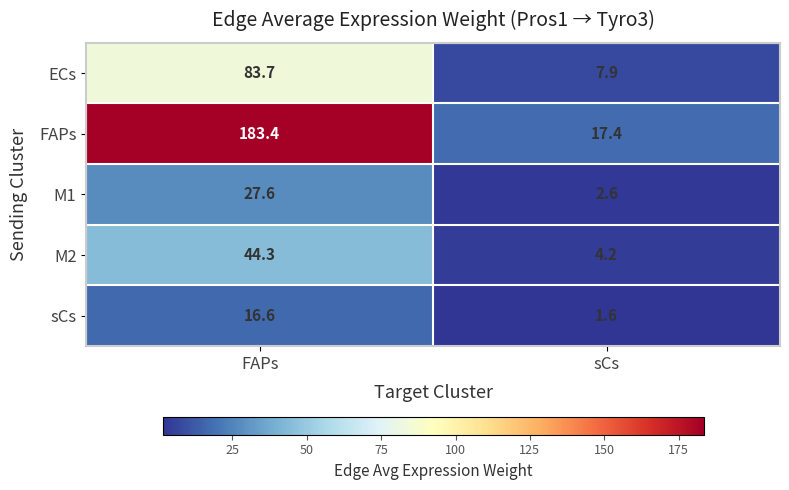

At which category is the sum across all series the highest?

FAPs